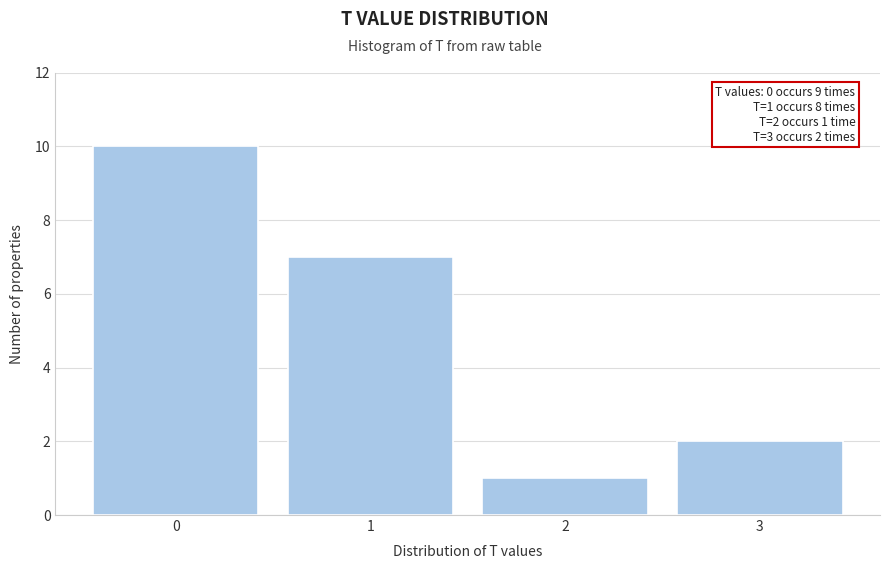

Which range on the x-axis has the tallest bar?

-0.5 to 0.5